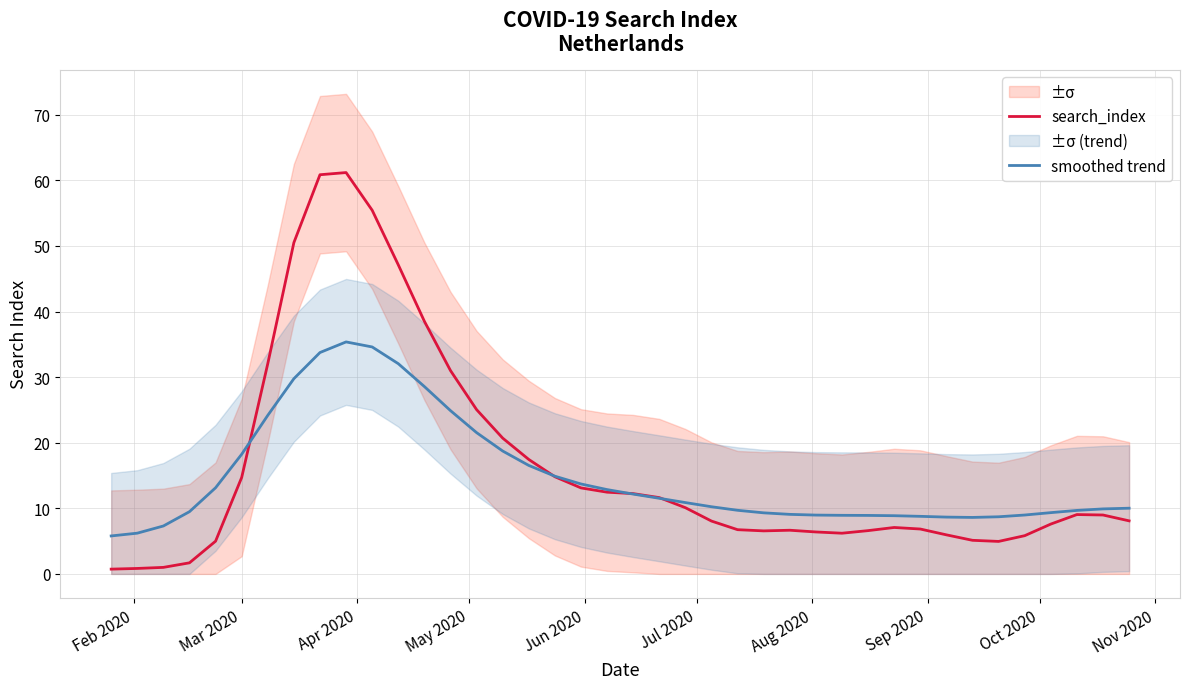

What is the highest value of the search_index series?

61.2